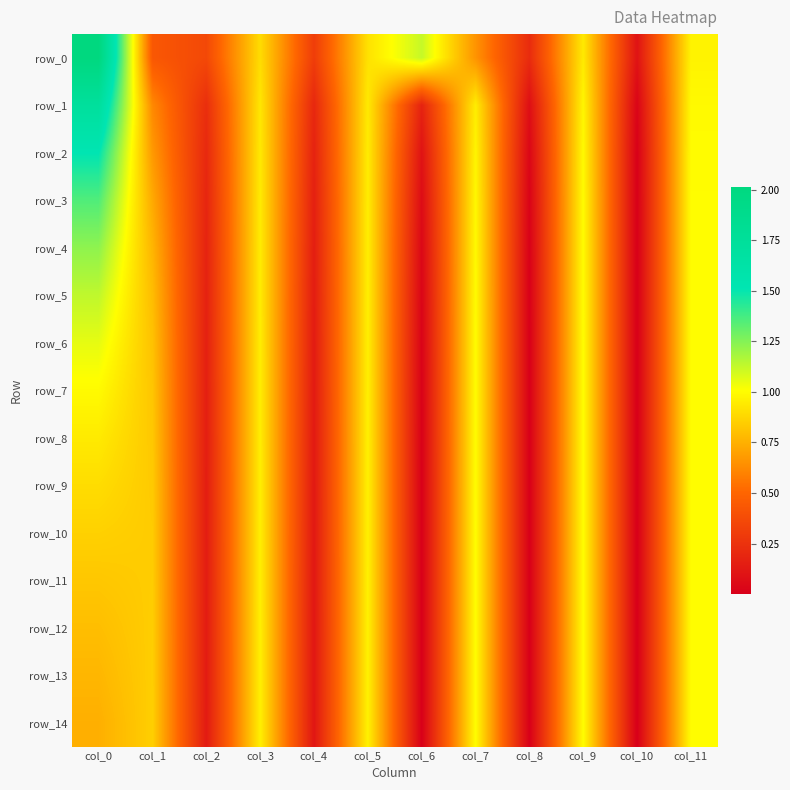

Reading left to right, transcribe all the data shown in this chart.

row_0: 2.0	0.4	0.4	0.9	0.3	0.9	1.1	0.7	0.2	0.9	0.1	1.0
row_1: 1.7	0.6	0.2	0.9	0.2	0.9	0.2	0.9	0.1	1.0	0.0	1.0
row_2: 1.5	0.7	0.2	0.9	0.2	0.9	0.1	1.0	0.0	1.0	0.0	1.0
row_3: 1.4	0.7	0.2	0.9	0.2	1.0	0.1	1.0	0.0	1.0	0.0	1.0
row_4: 1.2	0.8	0.2	0.9	0.2	1.0	0.0	1.0	0.0	1.0	0.0	1.0
row_5: 1.1	0.8	0.2	0.9	0.1	1.0	0.0	1.0	0.0	1.0	0.0	1.0
row_6: 1.1	0.8	0.2	0.9	0.1	1.0	0.0	1.0	0.0	1.0	0.0	1.0
row_7: 1.0	0.8	0.2	1.0	0.1	1.0	0.0	1.0	0.0	1.0	0.0	1.0
row_8: 0.9	0.8	0.2	1.0	0.1	1.0	0.0	1.0	0.0	1.0	0.0	1.0
row_9: 0.9	0.8	0.1	1.0	0.1	1.0	0.0	1.0	0.0	1.0	0.0	1.0
row_10: 0.9	0.8	0.1	1.0	0.1	1.0	0.0	1.0	0.0	1.0	0.0	1.0
row_11: 0.8	0.8	0.1	1.0	0.1	1.0	0.0	1.0	0.0	1.0	0.0	1.0
row_12: 0.8	0.8	0.1	1.0	0.1	1.0	0.0	1.0	0.0	1.0	0.0	1.0
row_13: 0.8	0.8	0.1	1.0	0.1	1.0	0.0	1.0	0.0	1.0	0.0	1.0
row_14: 0.7	0.9	0.1	1.0	0.1	1.0	0.0	1.0	0.0	1.0	0.0	1.0